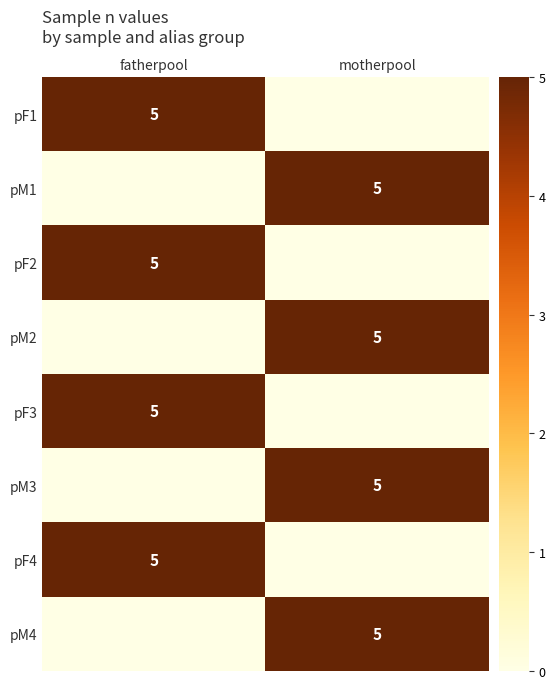

True or false: pM1 has a value of 5 at motherpool.

True